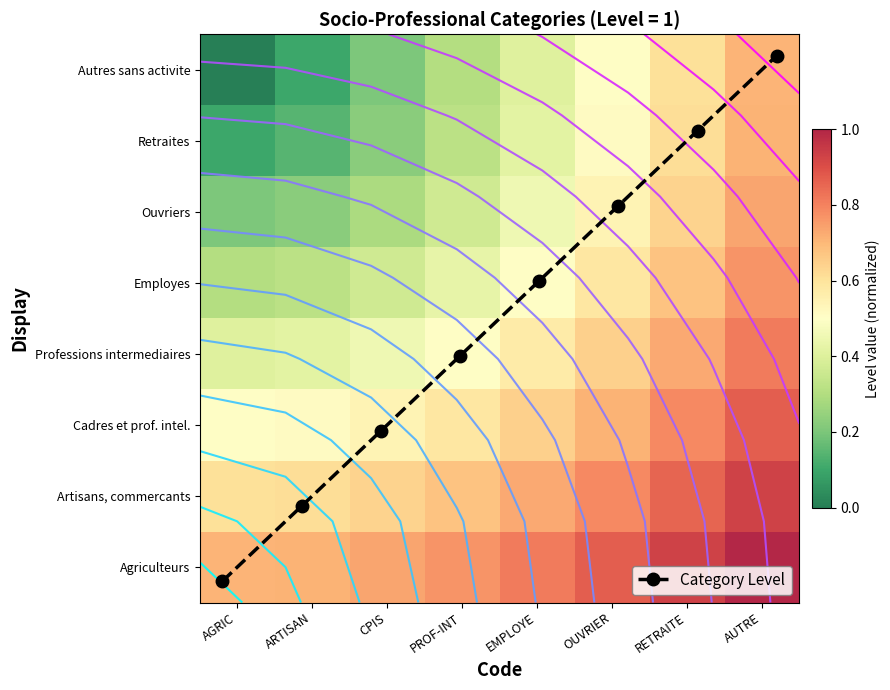

How many distinct data groups are displayed?

9